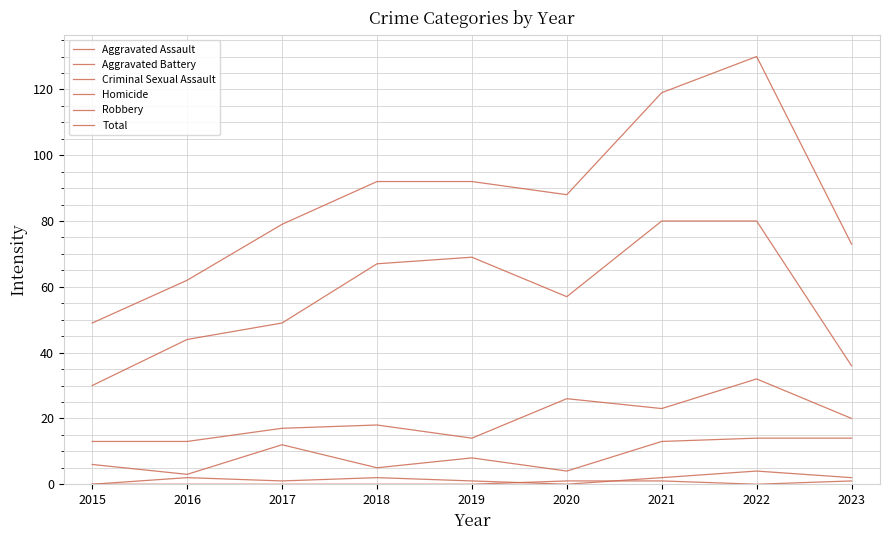

True or false: Aggravated Assault has a value of 4 at 2020.

True